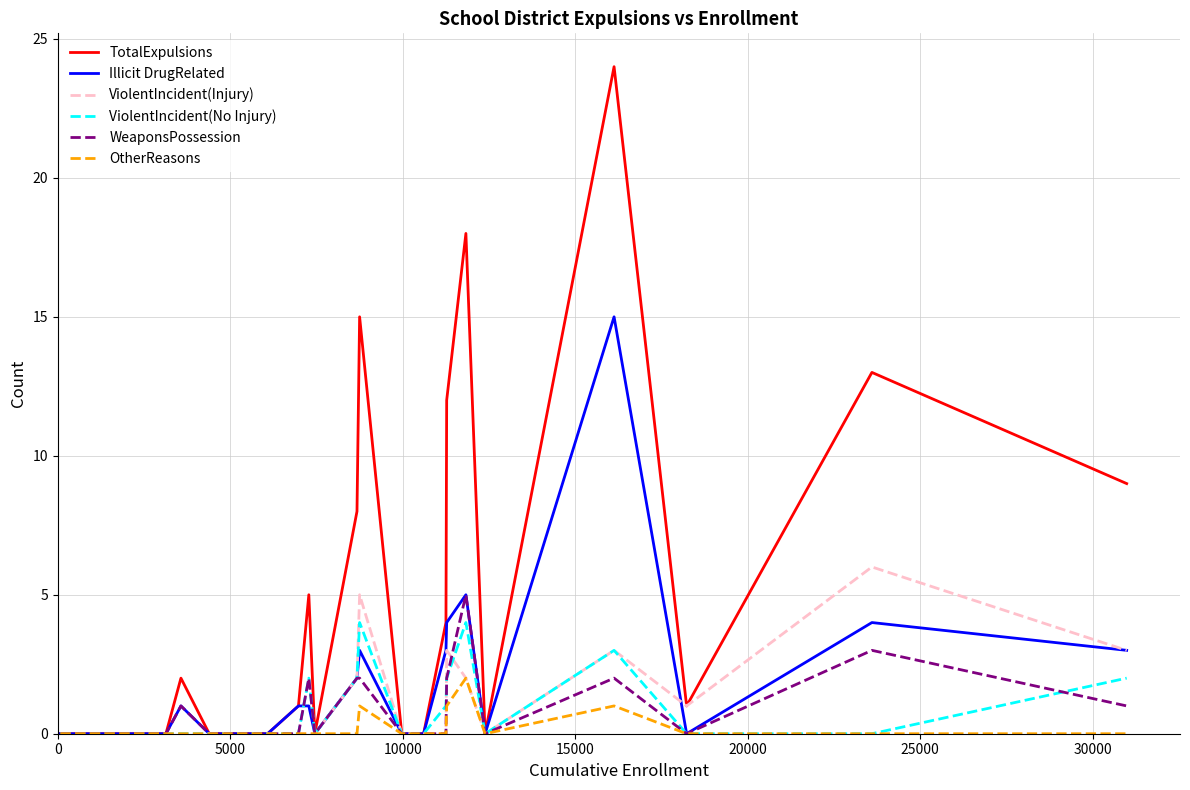

Which series has the largest range (max minus min)?

TotalExpulsions